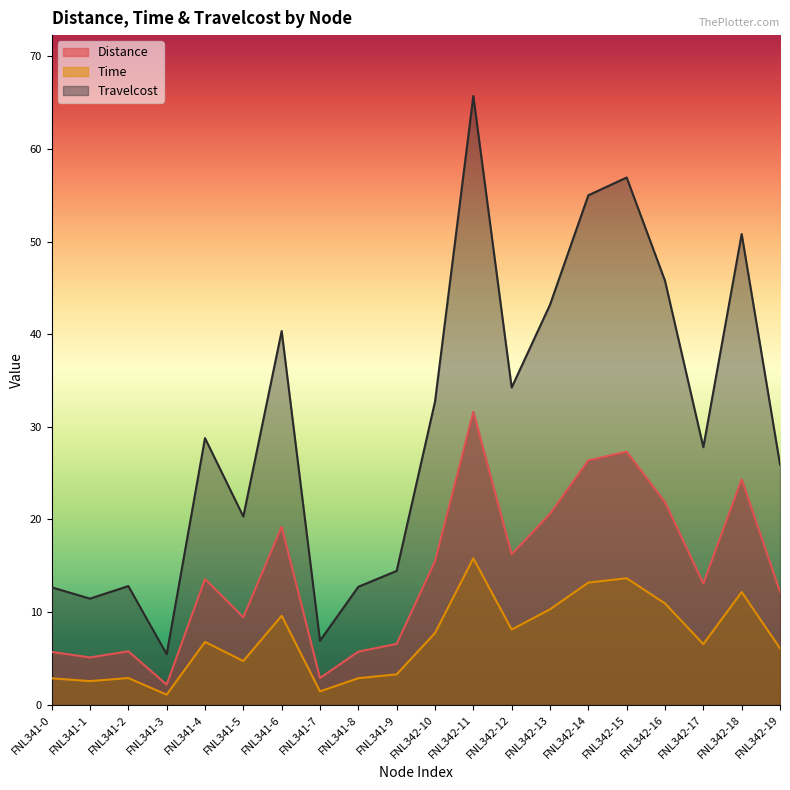

List the series in order of their overall mean, highest first.

Travelcost, Distance, Time